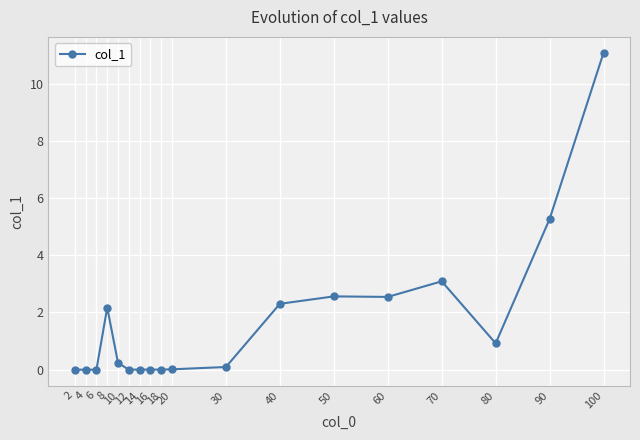

What is the maximum value shown in the chart?

11.1